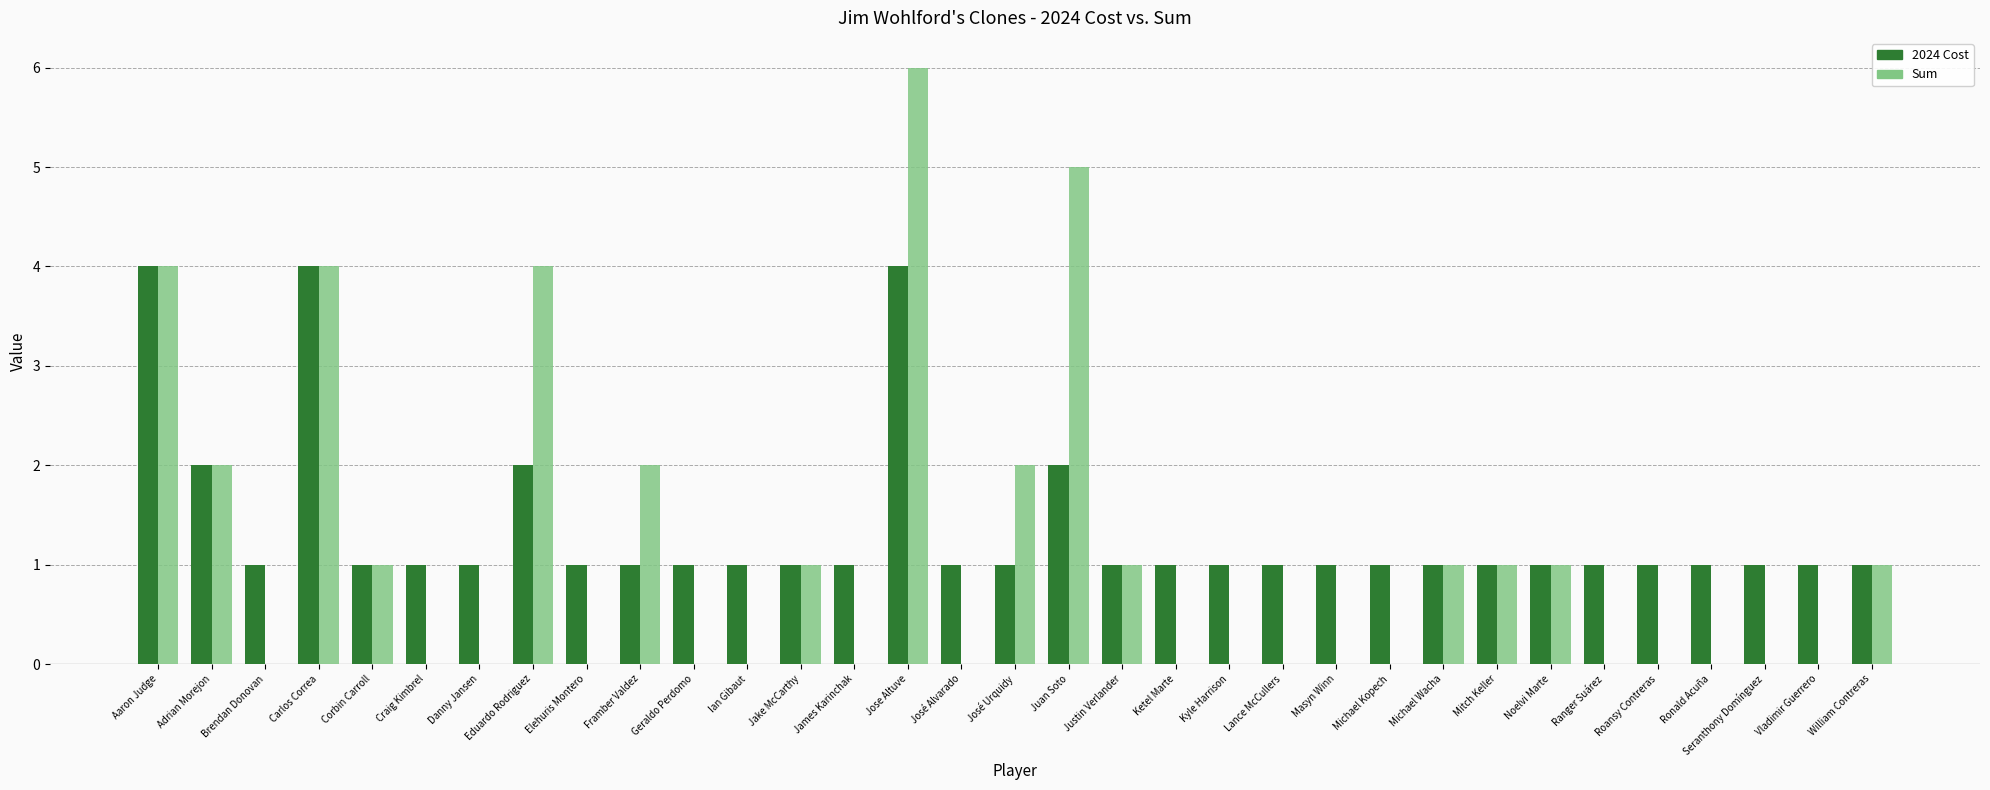

What is the greatest value displayed?

6